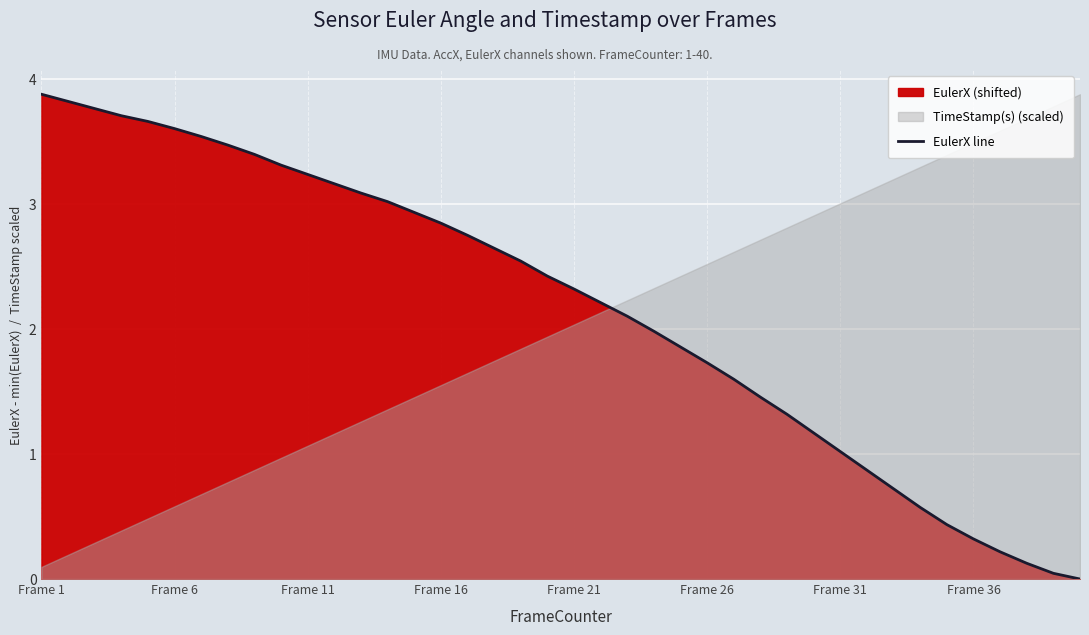

What is the value of the 27th point from the left?

1.6